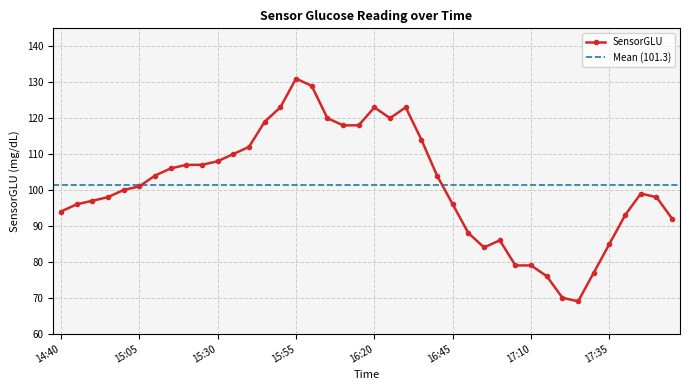

Where is the first local maximum?

15:55